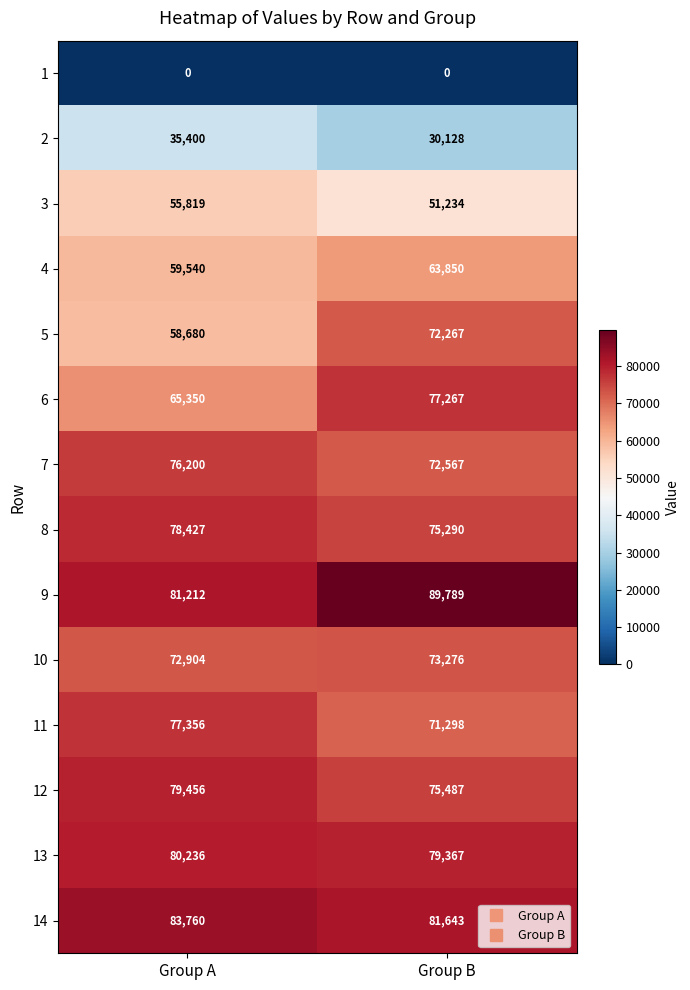

Which category has the highest value across all series?

Group B